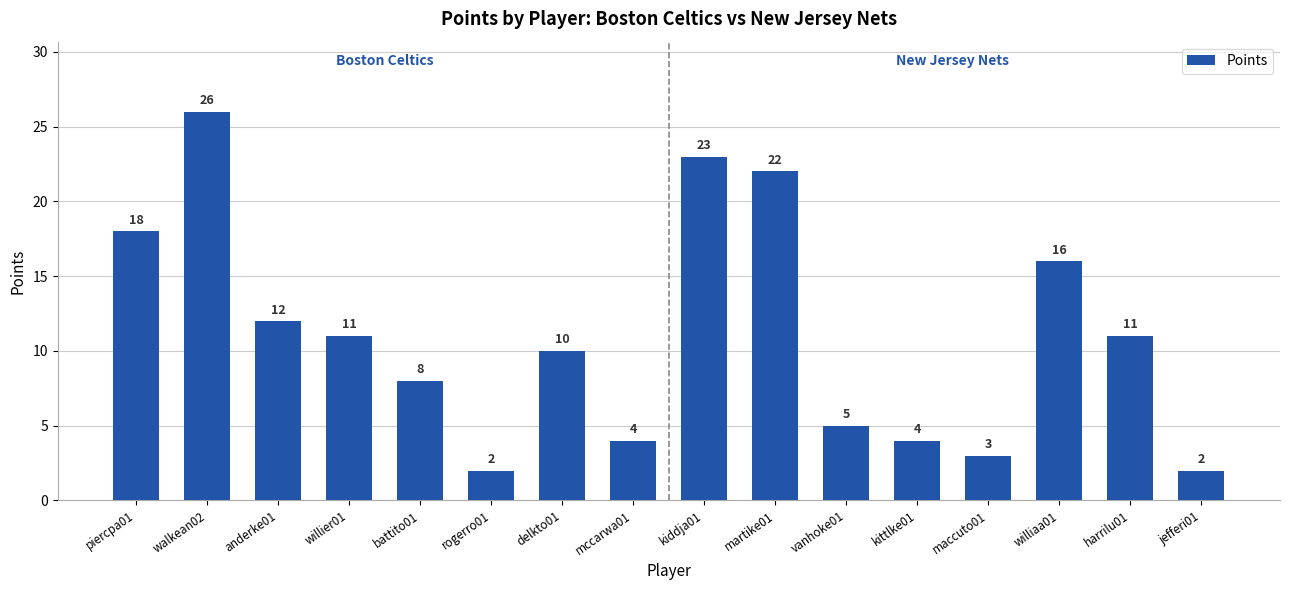

Between vanhoke01 and delkto01, which is larger?

delkto01